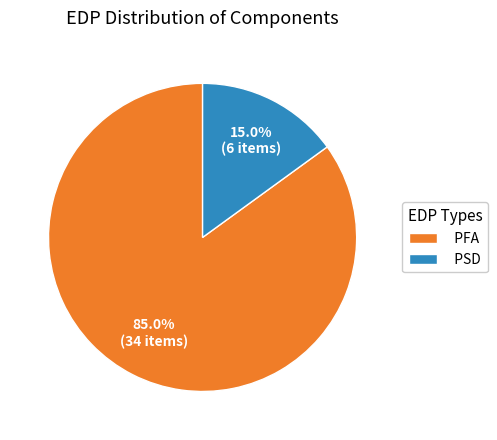

Count the number of slices in the pie.

2